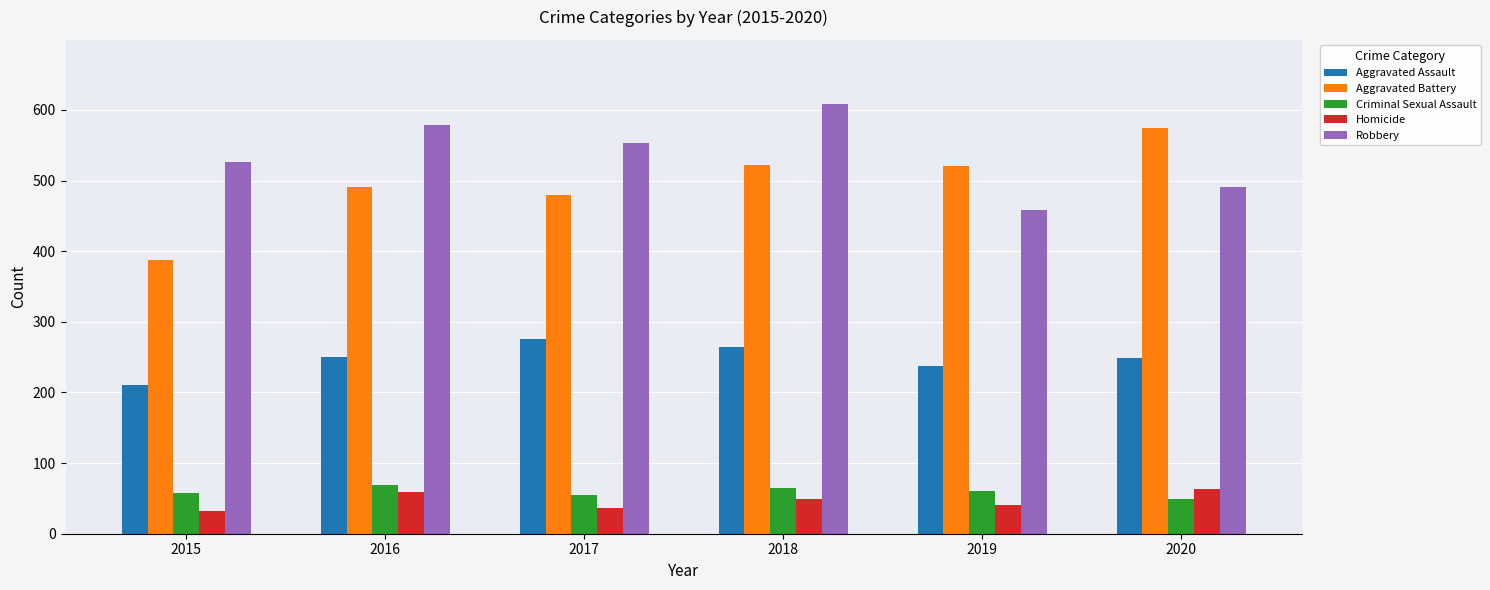

What is the total value across all series at 2018?

1509